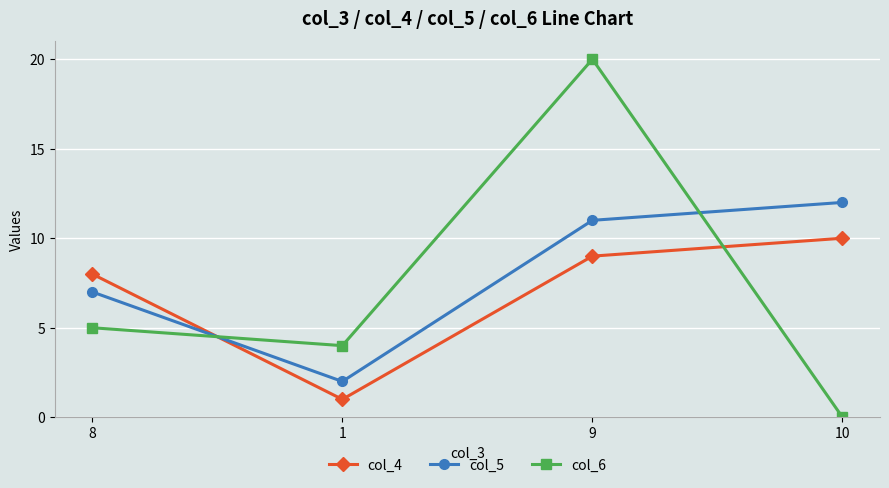

What is the value of the col_6 point at the 3rd from the left?

20